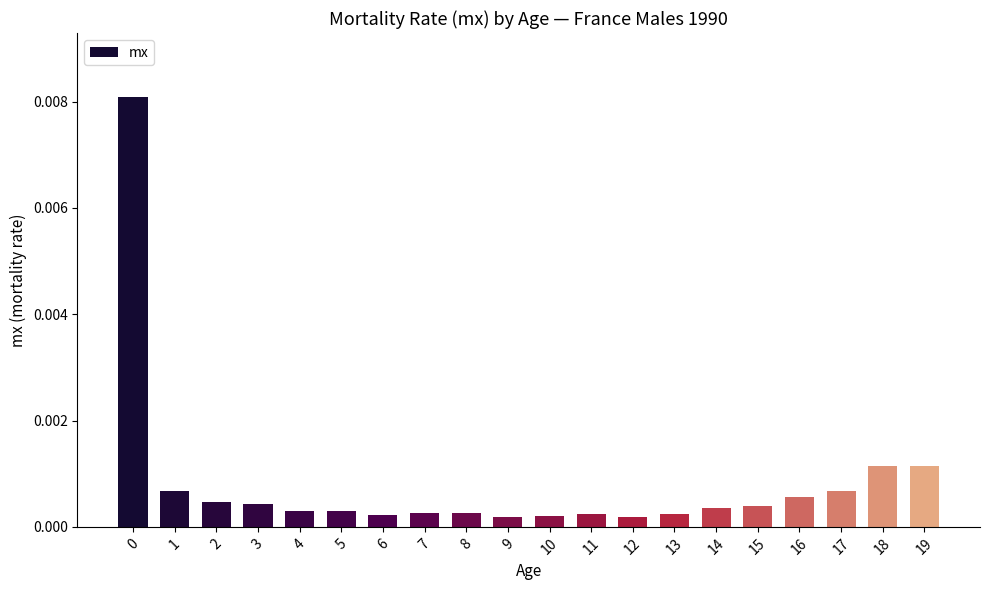

List the labels in order of value, smallest first.

9, 12, 10, 6, 11, 13, 8, 7, 4, 5, 14, 15, 3, 2, 16, 1, 17, 18, 19, 0